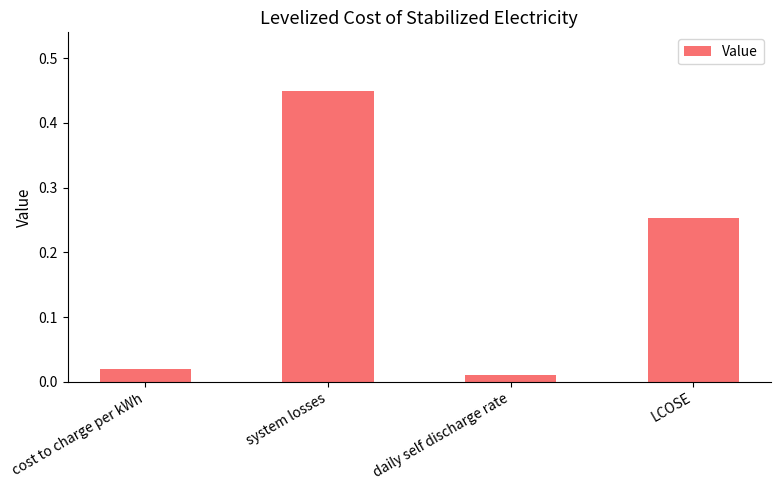

List the labels in order of value, largest first.

system losses, LCOSE, cost to charge per kWh, daily self discharge rate